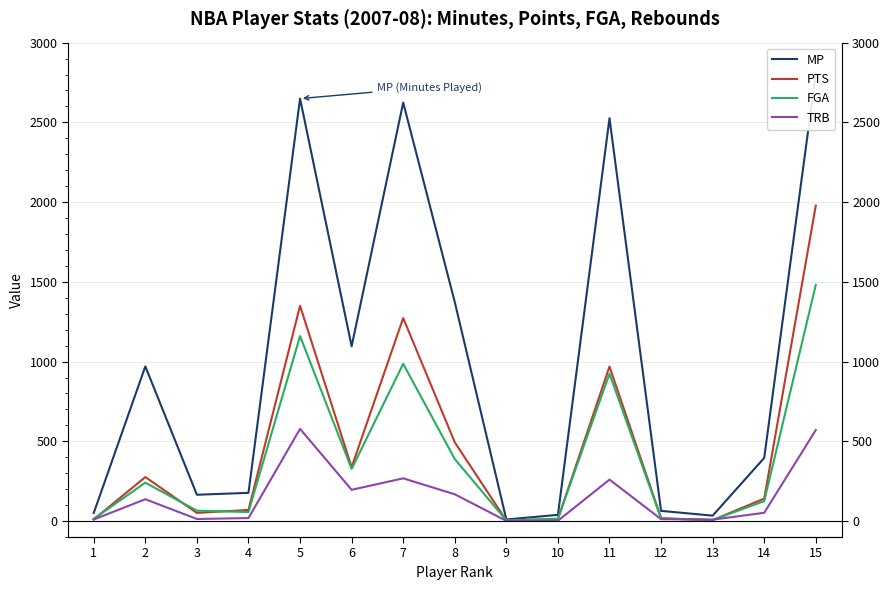

At 2, list the series in order from largest to smallest.

MP, PTS, FGA, TRB